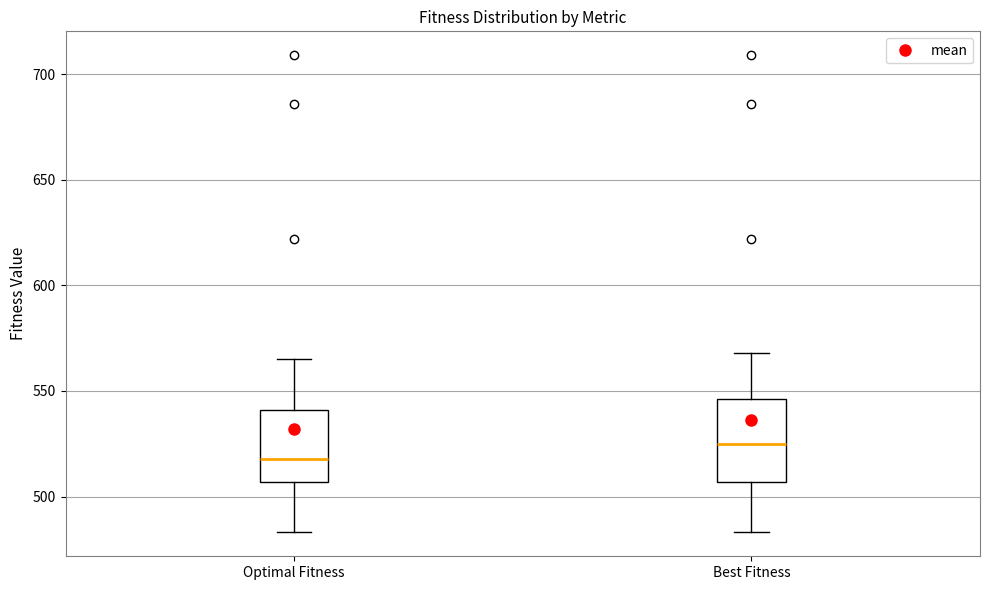

Where does the lower whisker of the box for Optimal Fitness end on the y-axis? The values are not printed on the chart, so give them approximately, as read against the axis.

485